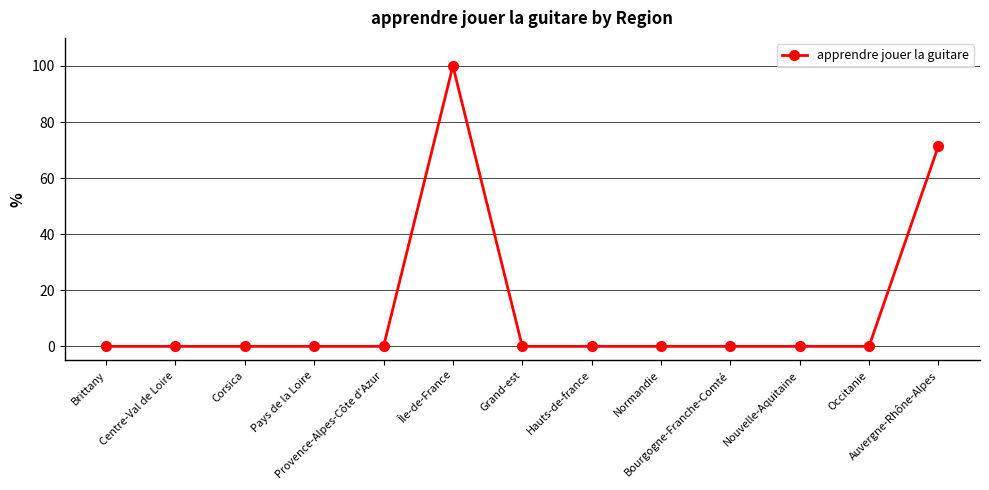

True or false: the data has more than 0 interior local peaks.

True